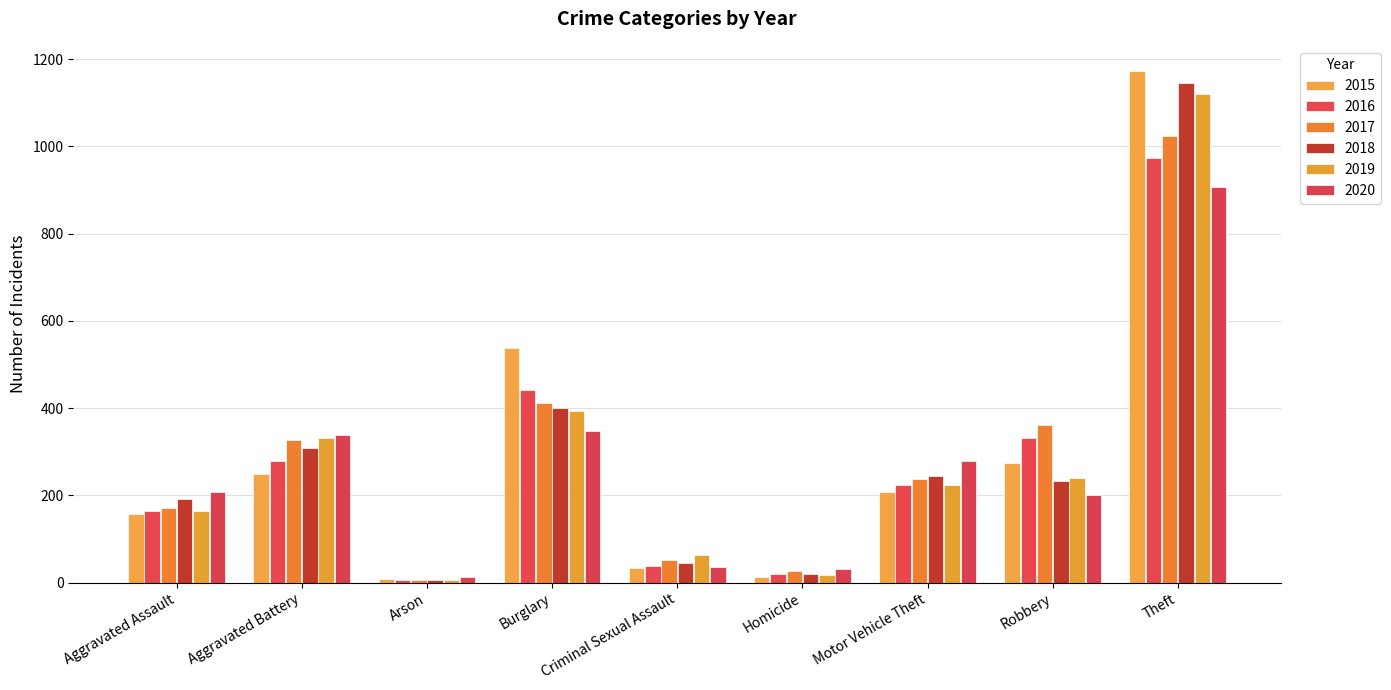

True or false: 2018 has a value of 2043 at Theft.

False